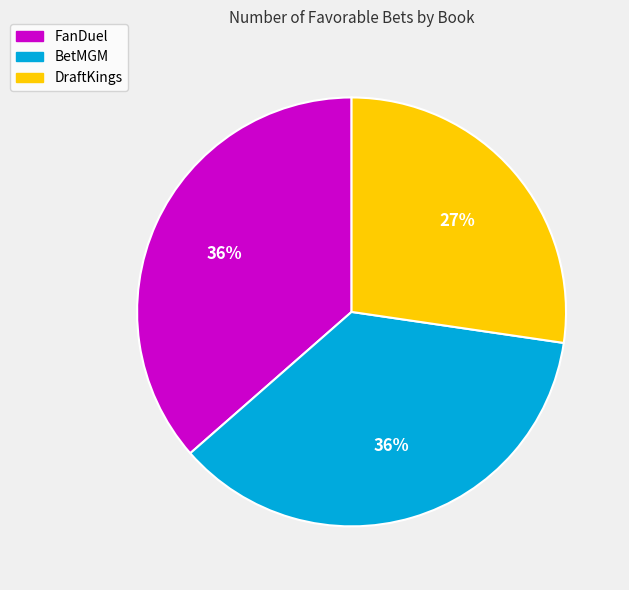

To the nearest percent, what is the combined percentage of BetMGM and DraftKings?

64%